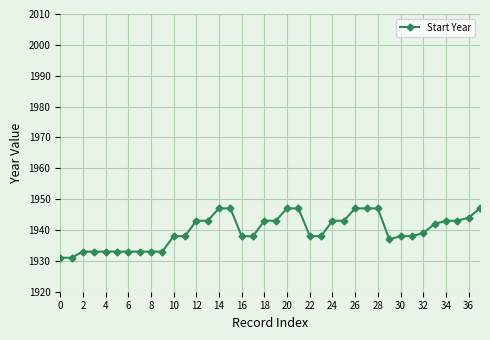

What is the smallest value displayed?

1931